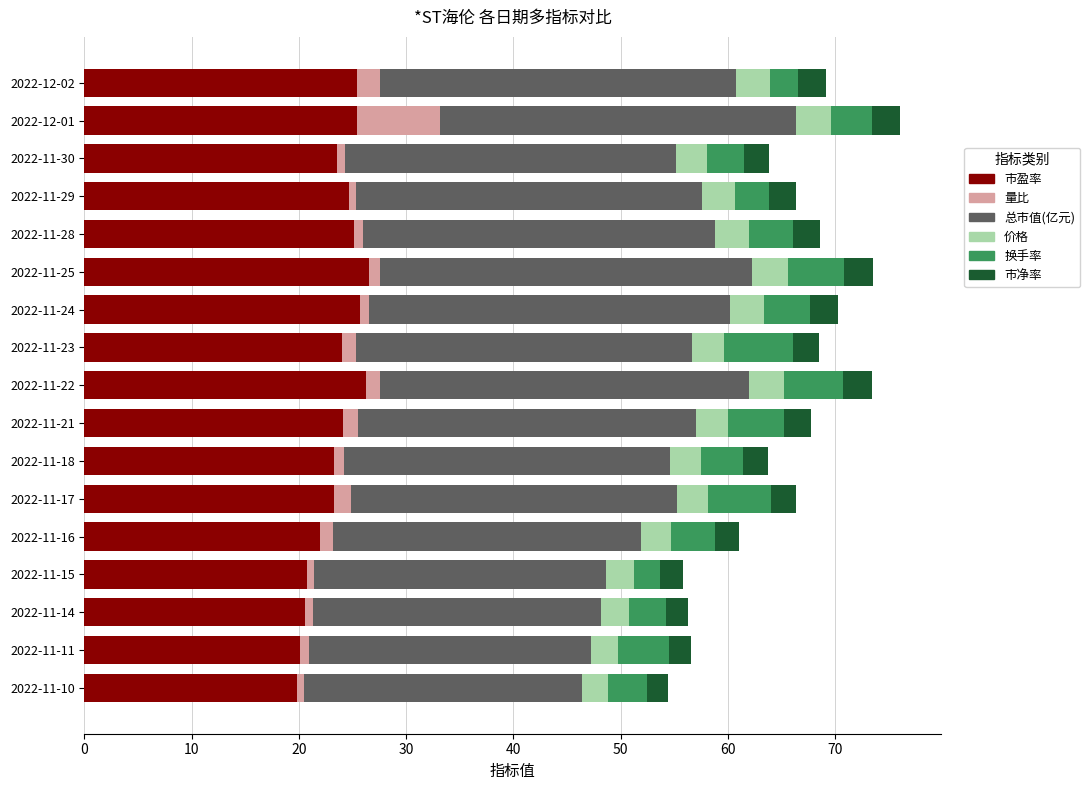

What is the difference between the second highest and second lowest values in the 市盈率 series?

6.2